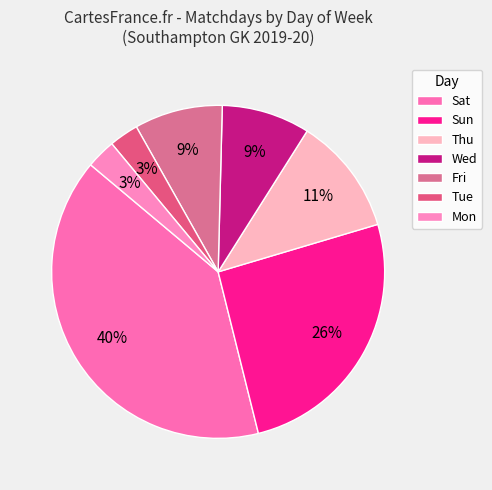

Is the sum of Mon and Wed greater than half?

No